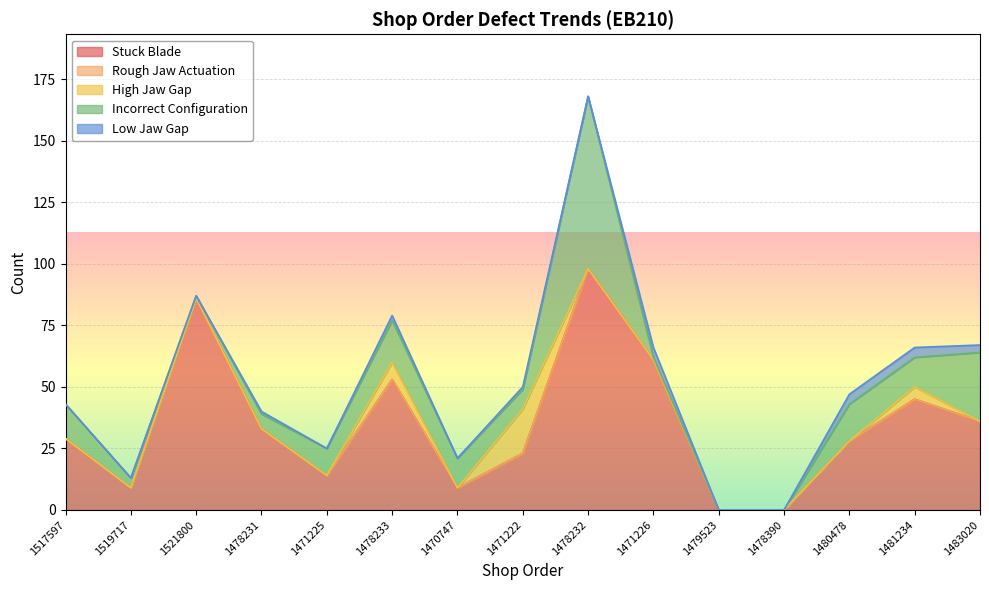

At how many categories does at least one series exceed 30?

7